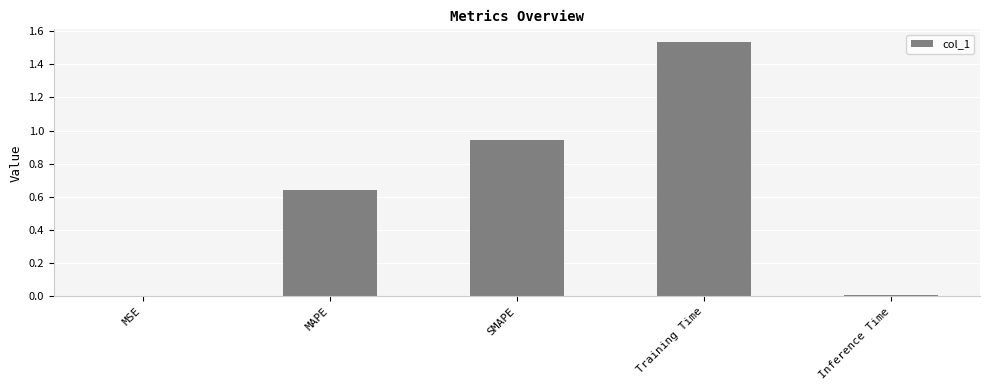

True or false: the data shows 0.4 at SMAPE.

False